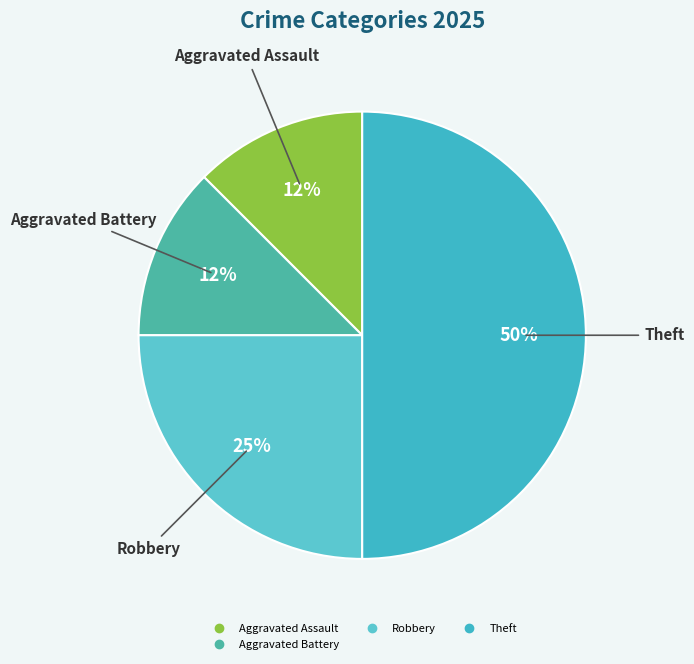

Count the number of slices in the pie.

4